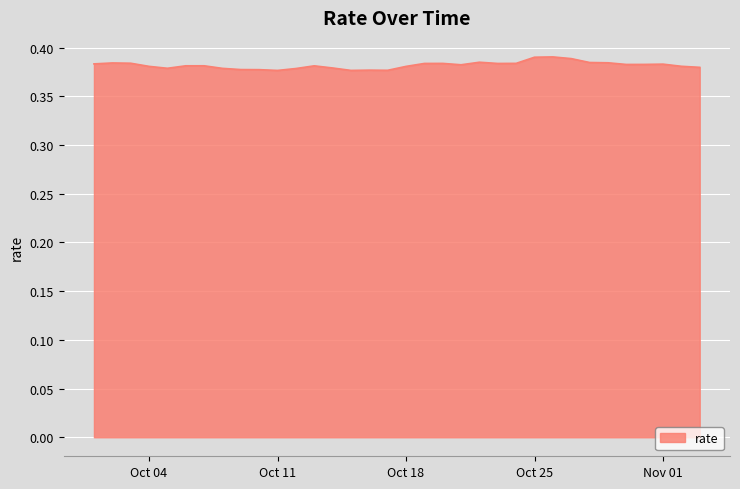

What is the minimum value shown in the chart?

0.4